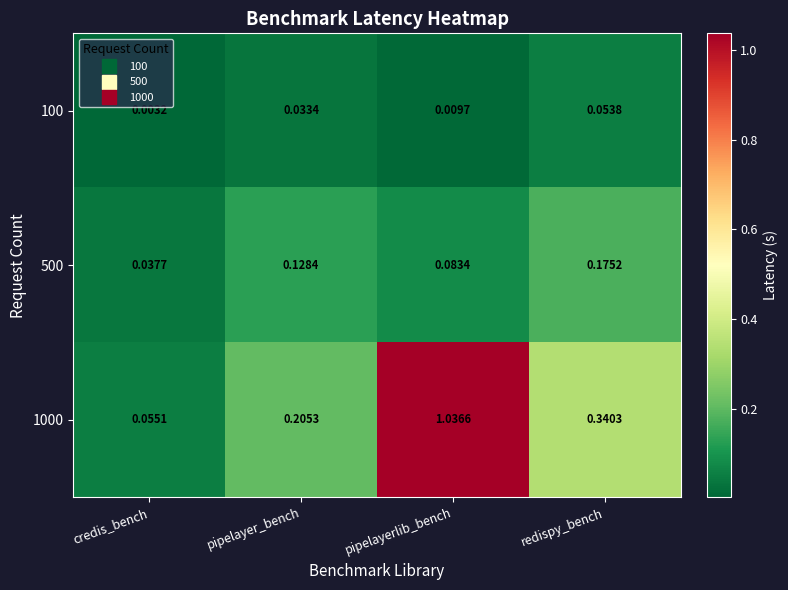

At which category is the sum across all series the highest?

pipelayerlib_bench